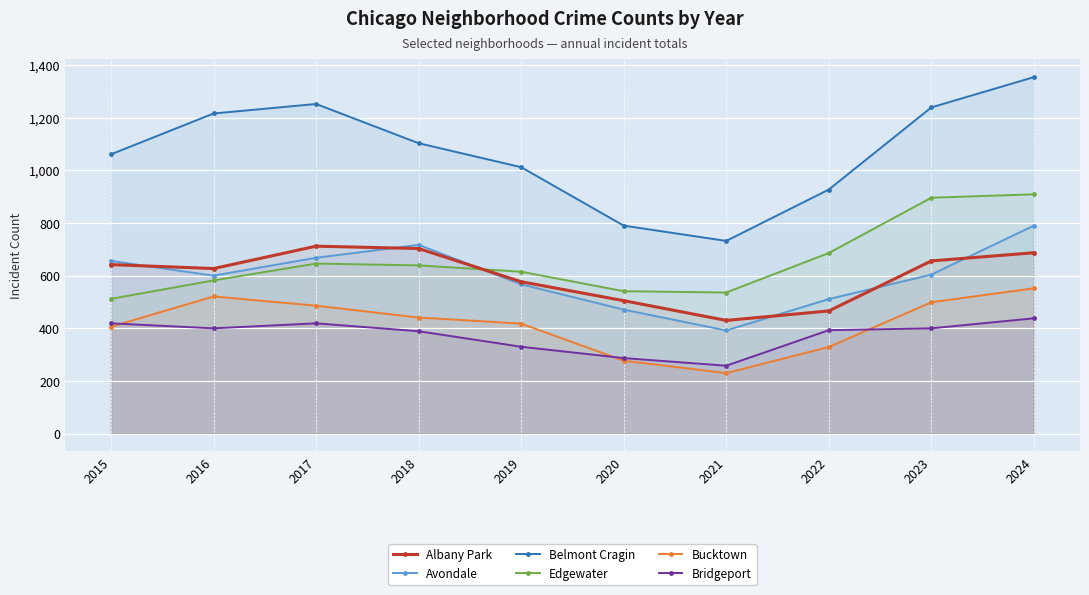

The Albany Park series shows 642 at 2015. True or false?

True